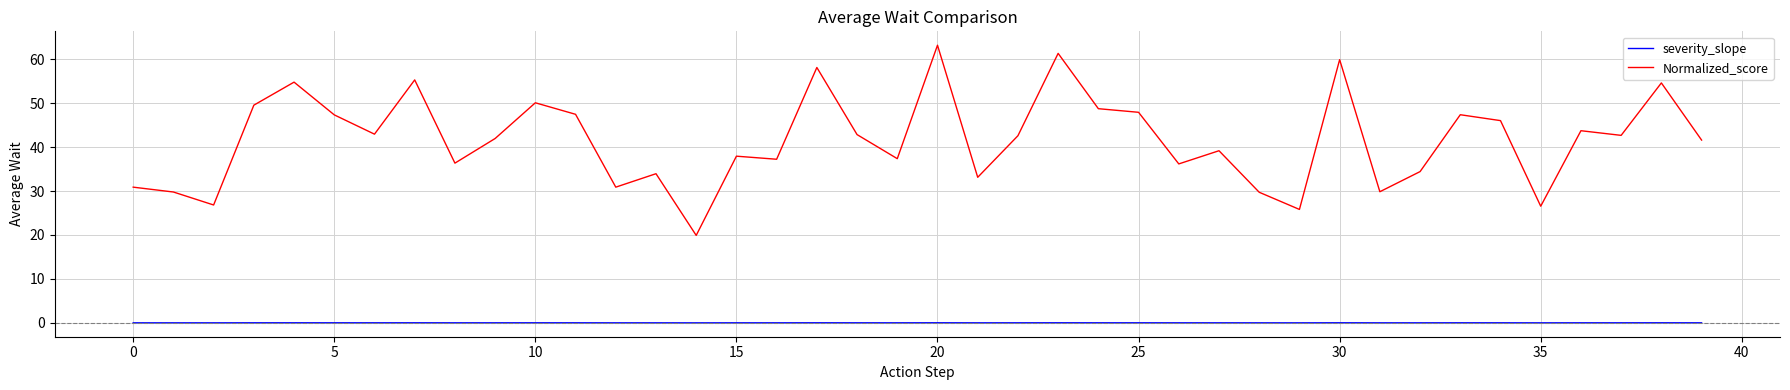

True or false: severity_slope and Normalized_score cross at least once.

False